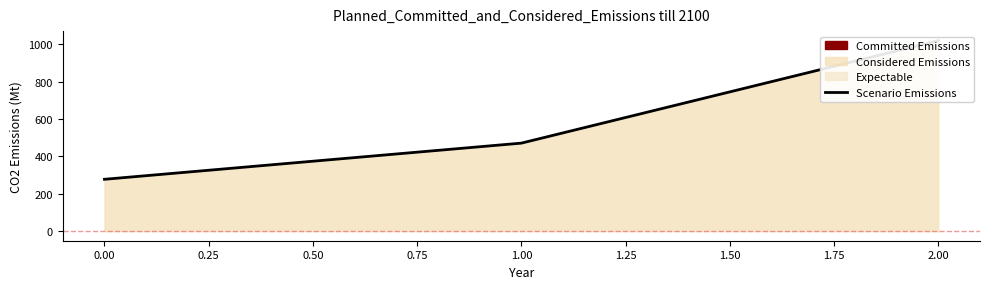

Reading left to right, list all the values displayed in this chart.

277.8	471.4	1020.0